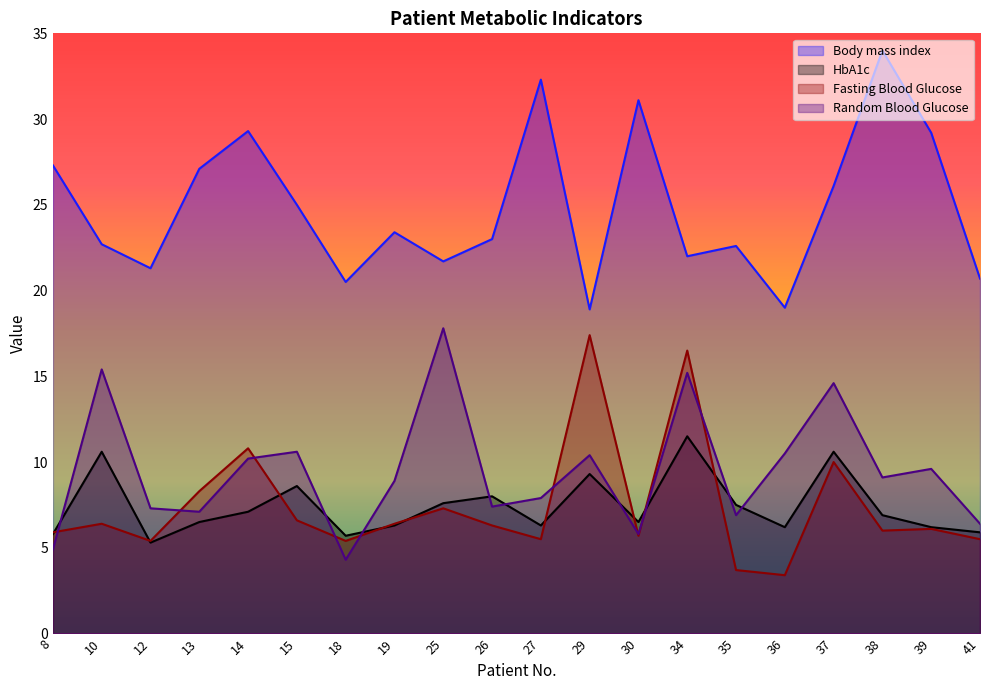

True or false: Body mass index and HbA1c cross at least once.

False